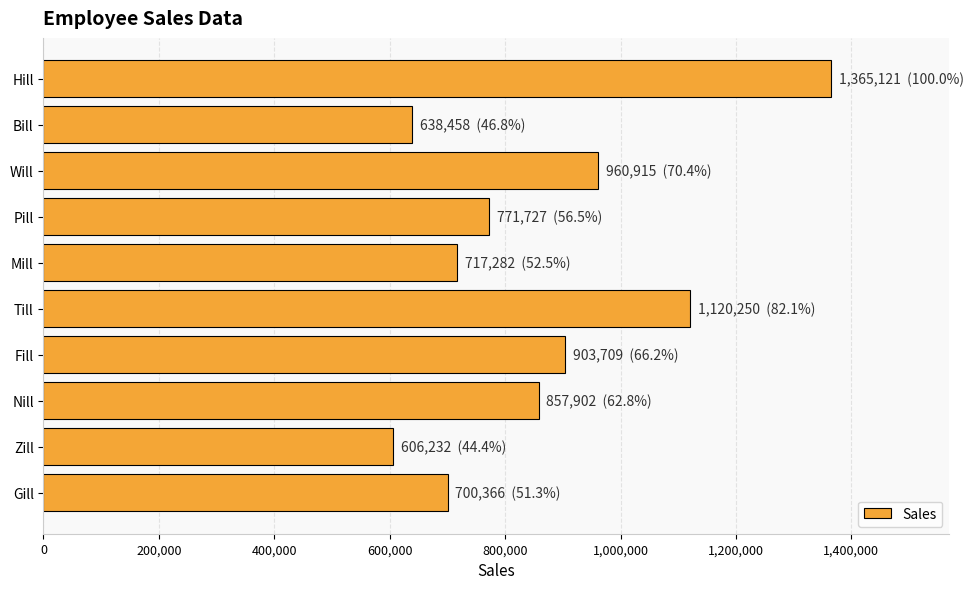

What is the difference between the second highest and second lowest values?

481792